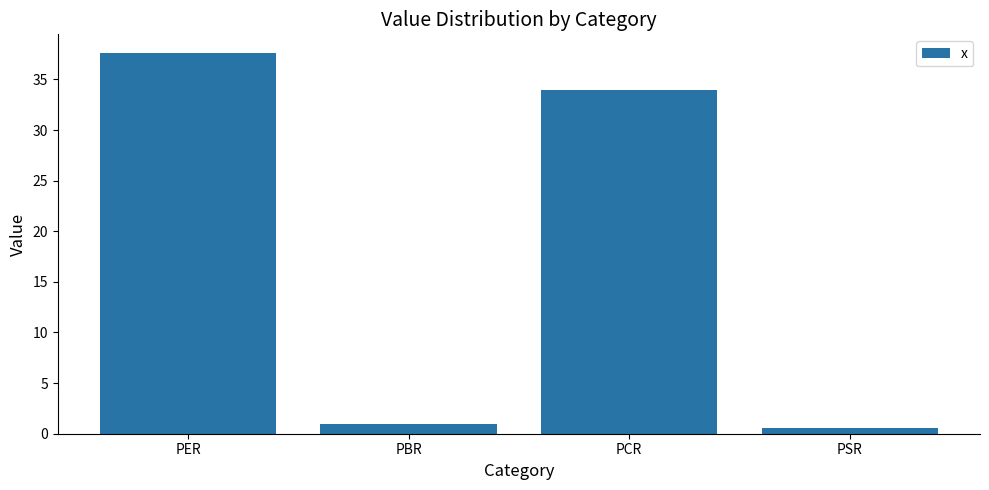

How many distinct data groups are displayed?

1